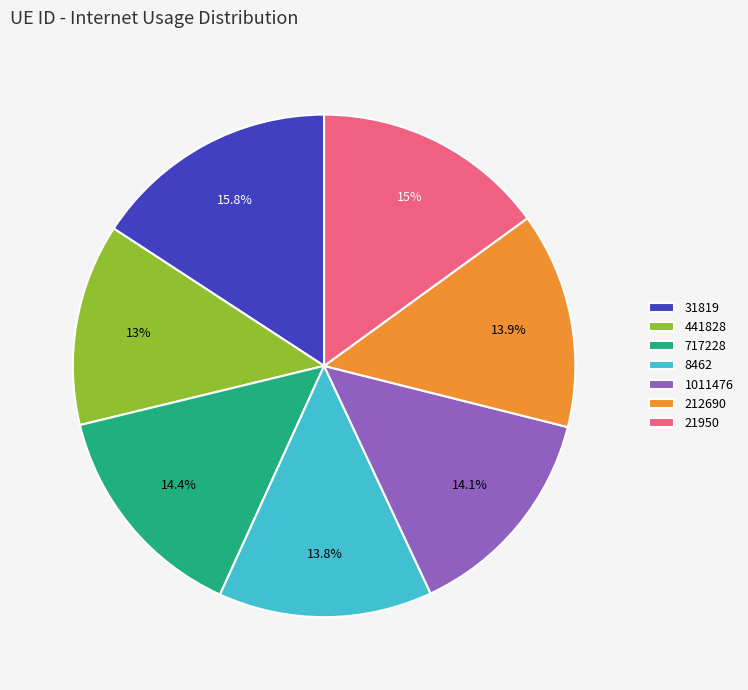

Is there any slice that represents more than half of the pie?

No